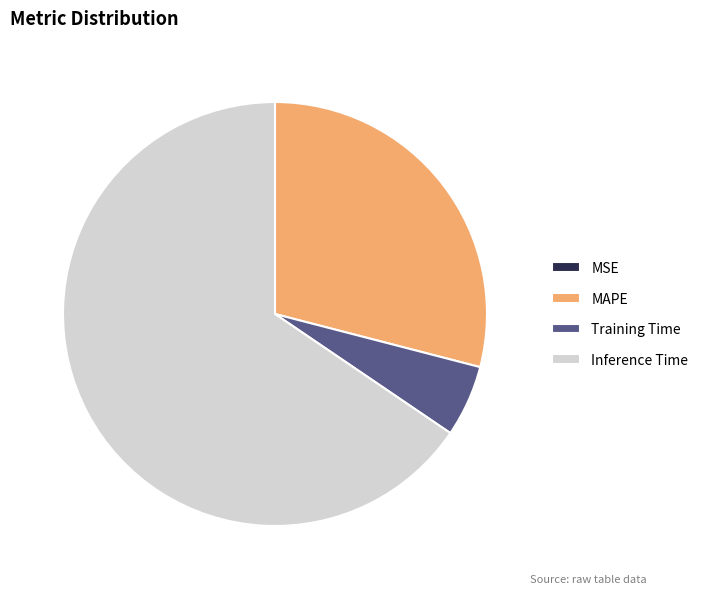

What is the ratio of the value at MAPE to the value at Training Time?

5.3